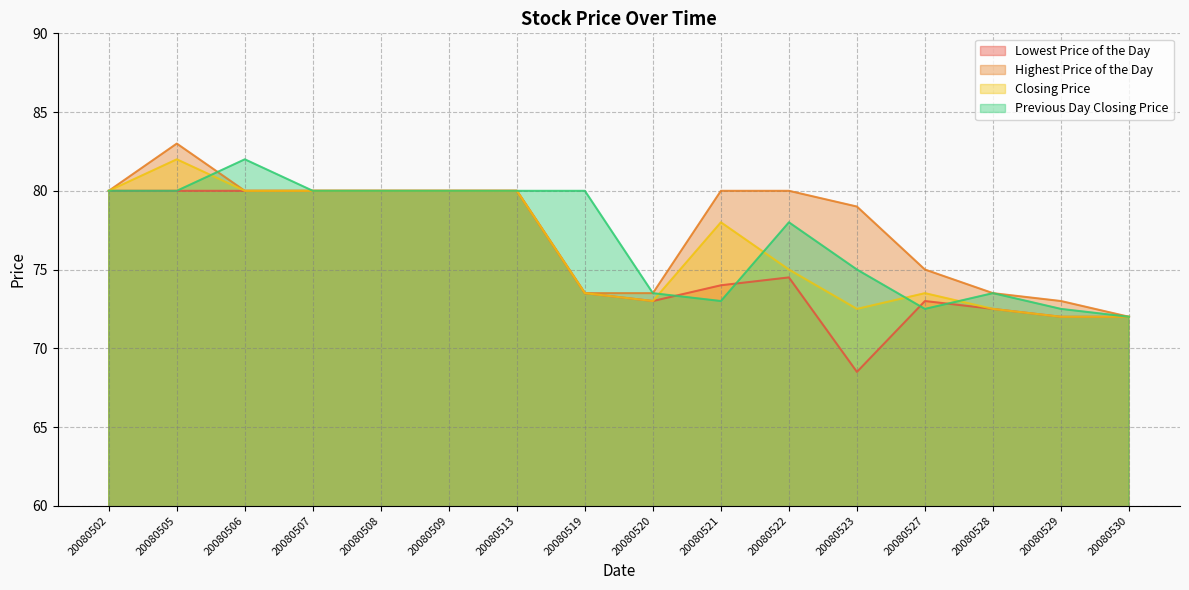

Reading left to right, transcribe all the data shown in this chart.

Lowest Price of the Day: 80.0	80.0	80.0	80.0	80.0	80.0	80.0	73.5	73.0	74.0	74.5	68.5	73.0	72.5	72.0	72.0
Highest Price of the Day: 80.0	83.0	80.0	80.0	80.0	80.0	80.0	73.5	73.5	80.0	80.0	79.0	75.0	73.5	73.0	72.0
Closing Price: 80.0	82.0	80.0	80.0	80.0	80.0	80.0	73.5	73.0	78.0	75.0	72.5	73.5	72.5	72.0	72.0
Previous Day Closing Price: 80.0	80.0	82.0	80.0	80.0	80.0	80.0	80.0	73.5	73.0	78.0	75.0	72.5	73.5	72.5	72.0